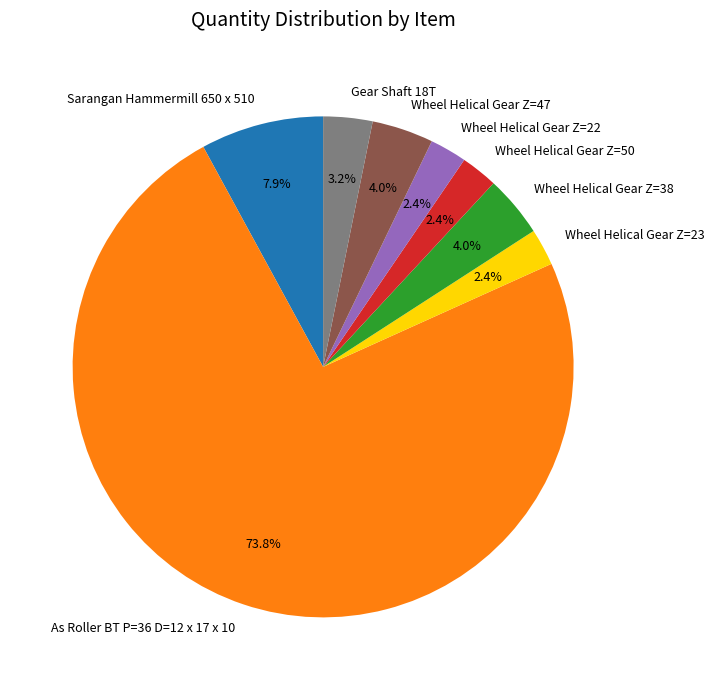

Is the sum of Wheel Helical Gear Z=50 and As Roller BT P=36 D=12 x 17 x 10 greater than half?

Yes